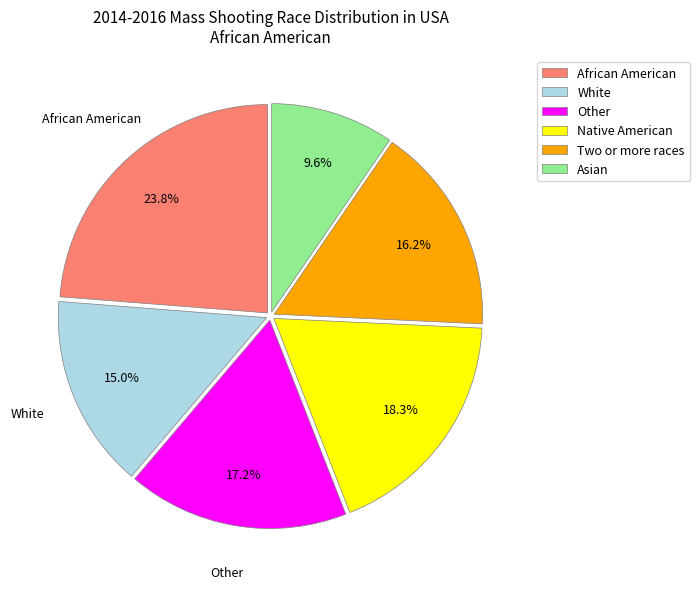

Which category has the biggest portion of the pie?

African American